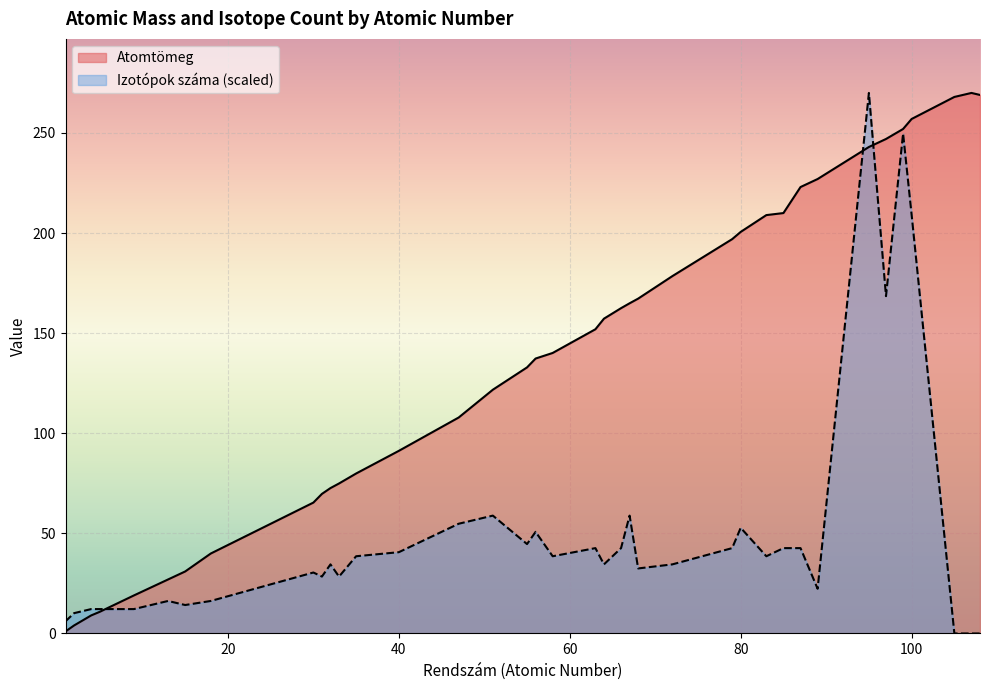

True or false: Atomtömeg has a value of 272.1 at 64.

False